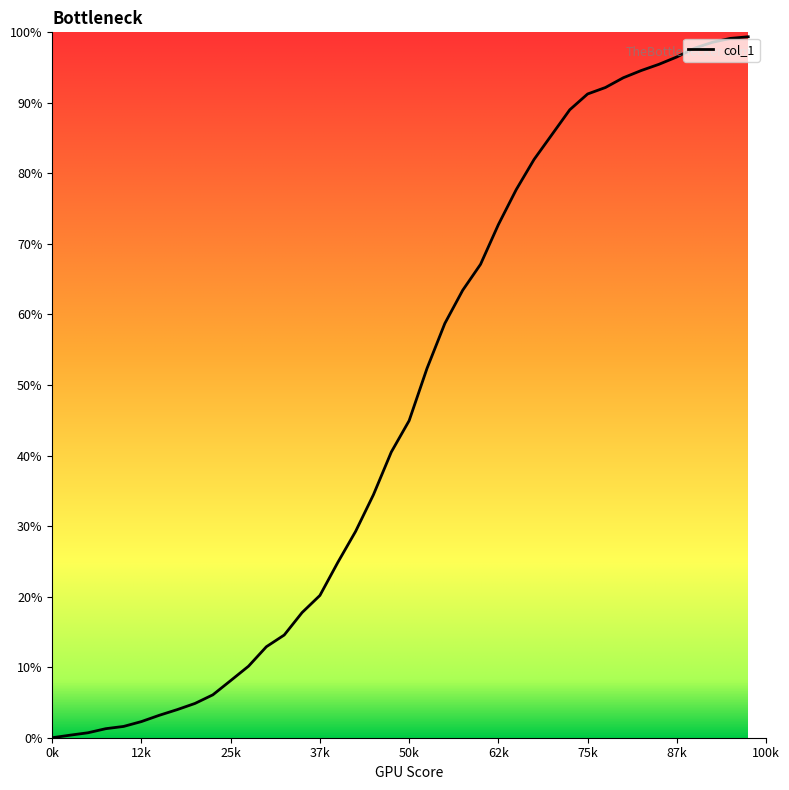

What is the maximum value shown in the chart?

99.4